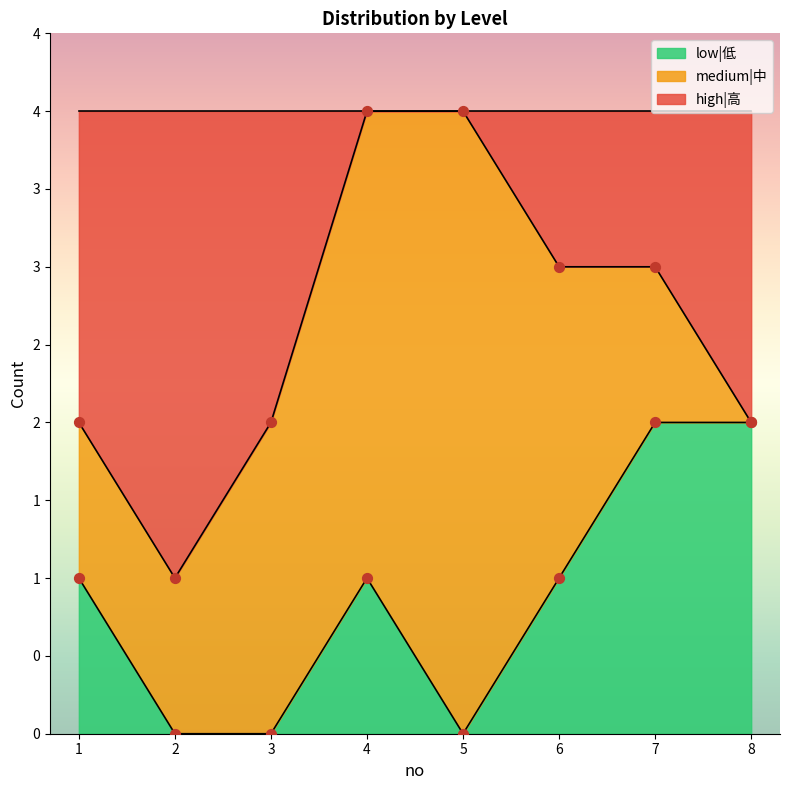

Is the value of low|低 at 4 greater than the value of high|高 at 3?

No